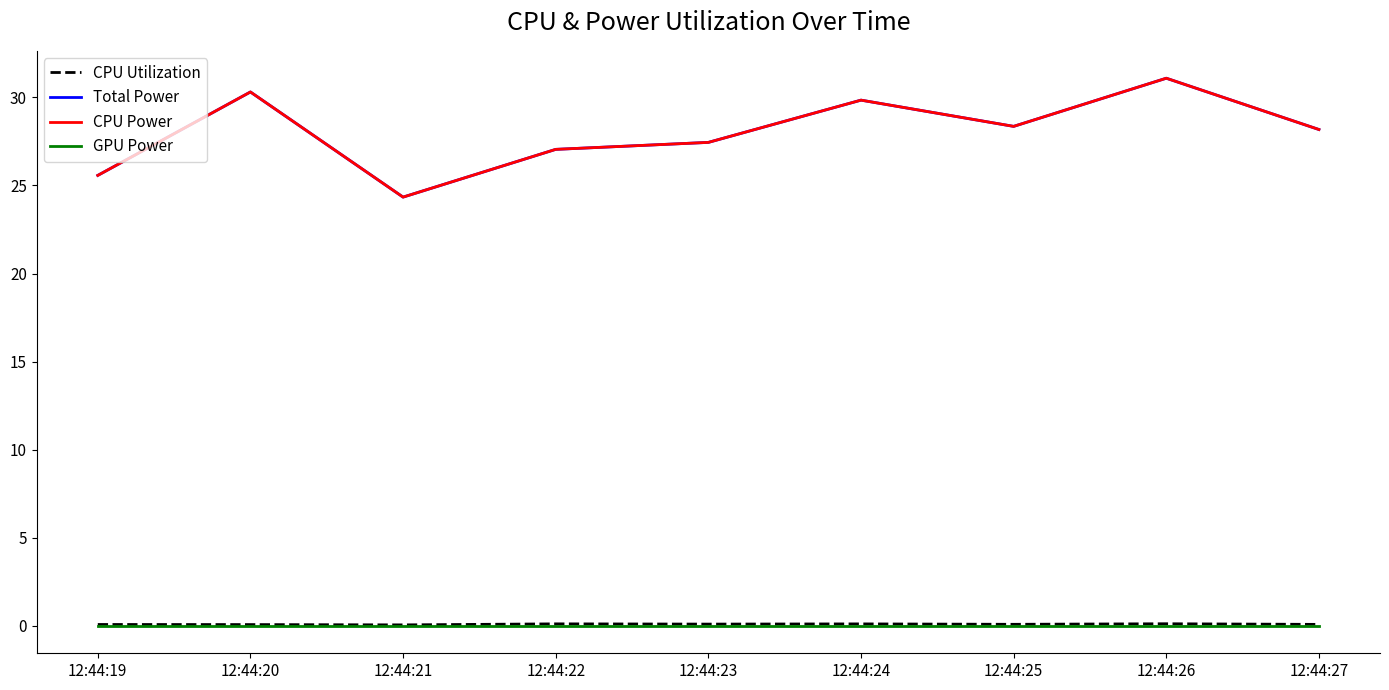

Is this an area chart (filled region under the line)?

No